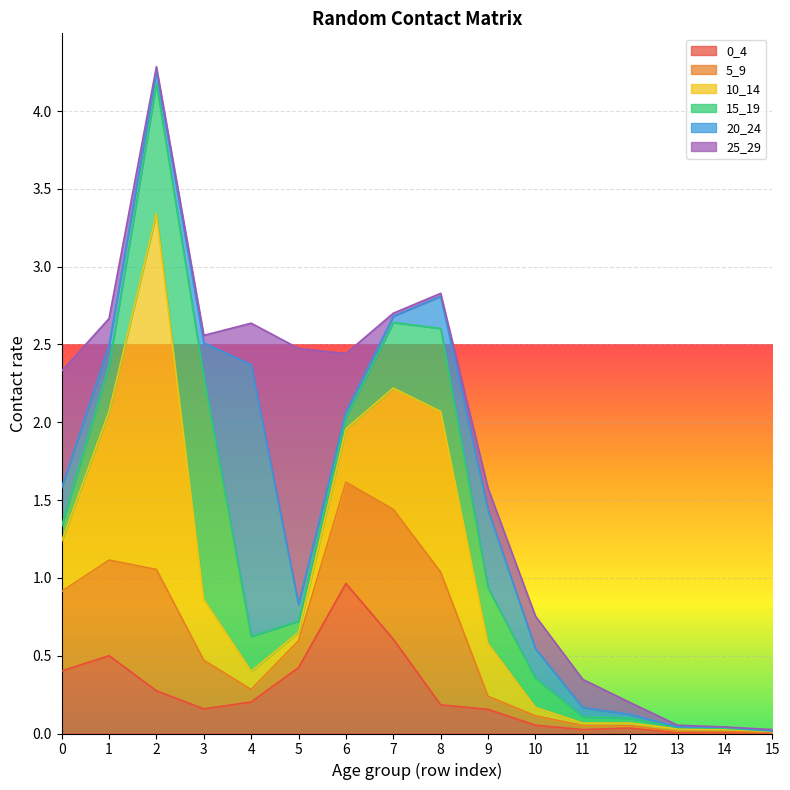

Is it true that 25_29 equals 0.5 at 0?

False